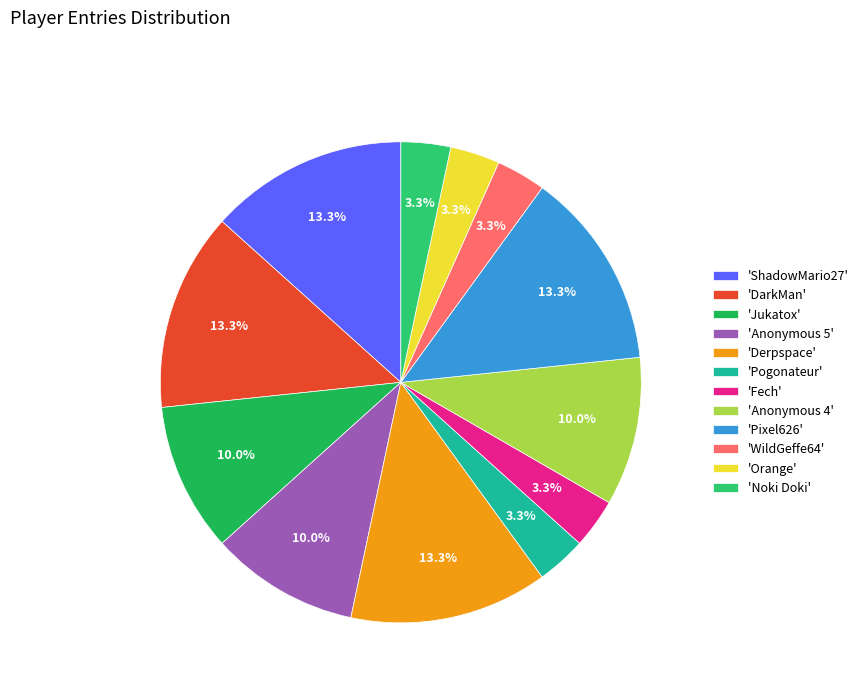

How many slices are in this pie chart?

12